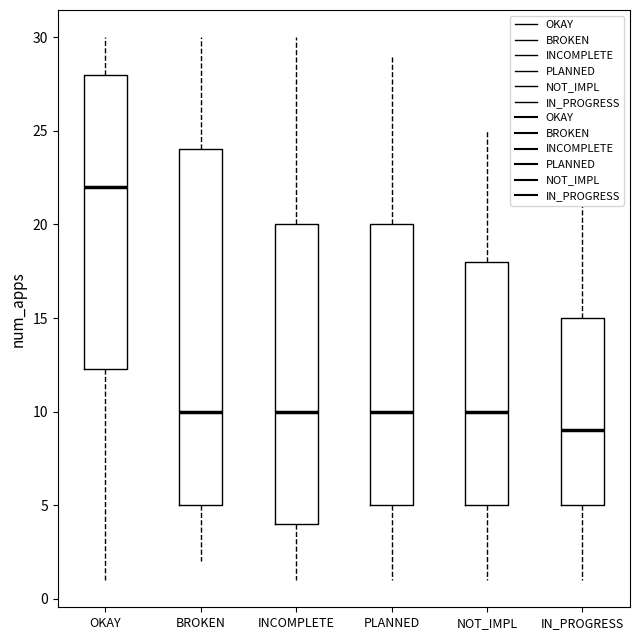

Where is the upper edge of the box for PLANNED on the y-axis? The values are not printed on the chart, so give them approximately, as read against the axis.

20.0